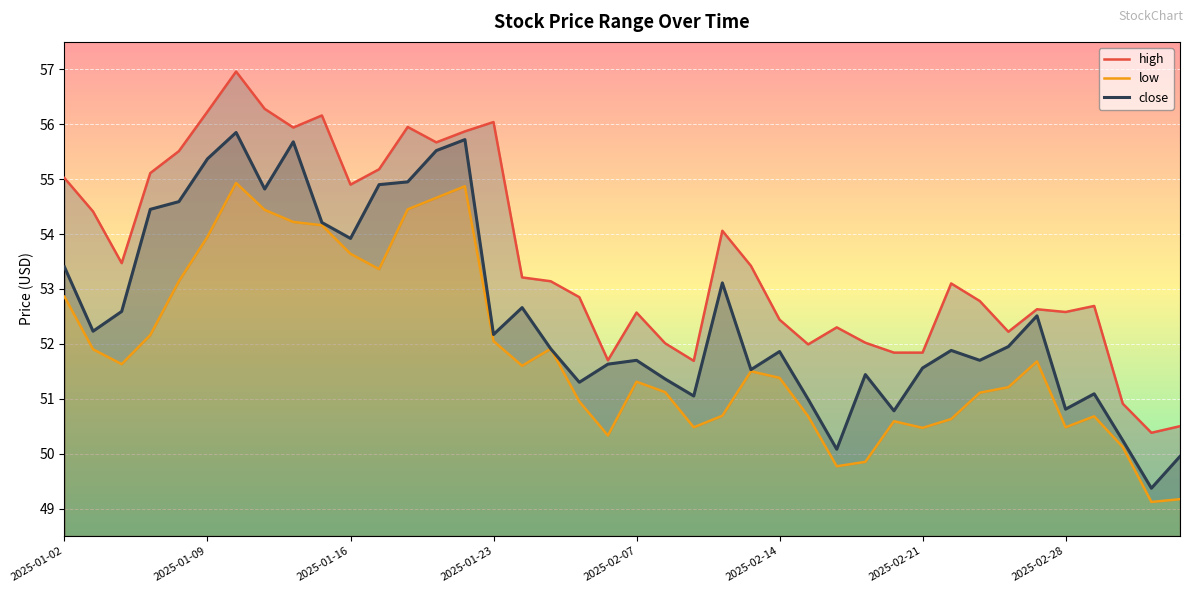

True or false: close and high cross at least once.

False